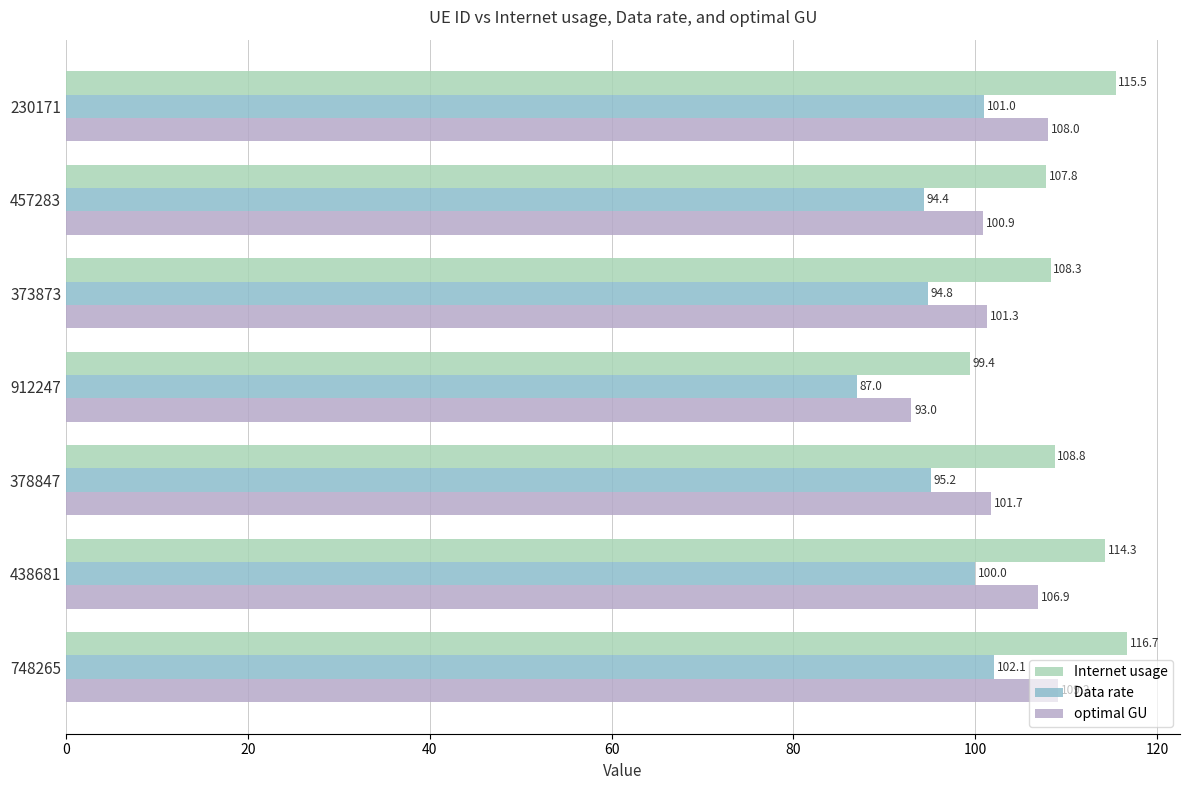

At which category does the chart reach its minimum across all series?

912247